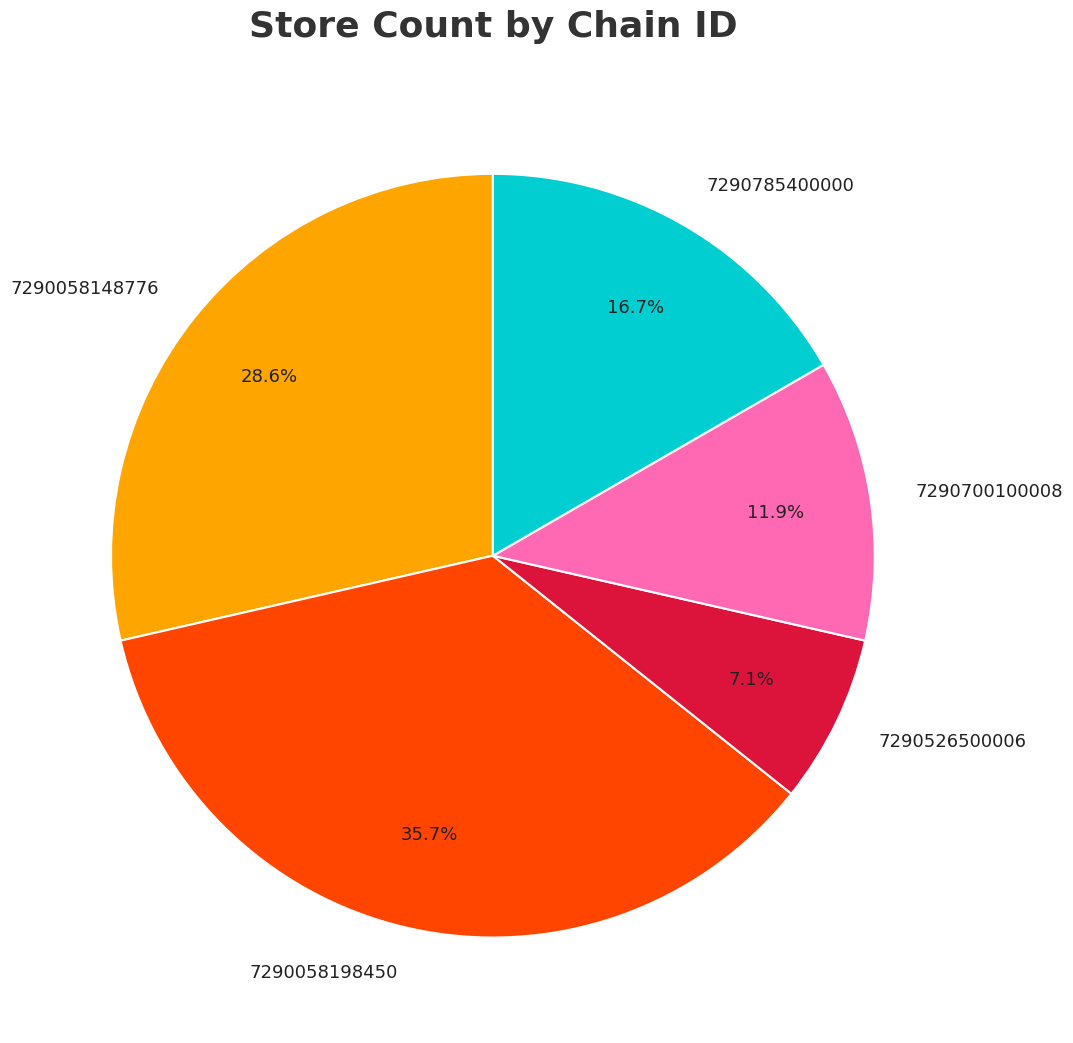

Is it true that 7290700100008 is 12% of the pie?

True